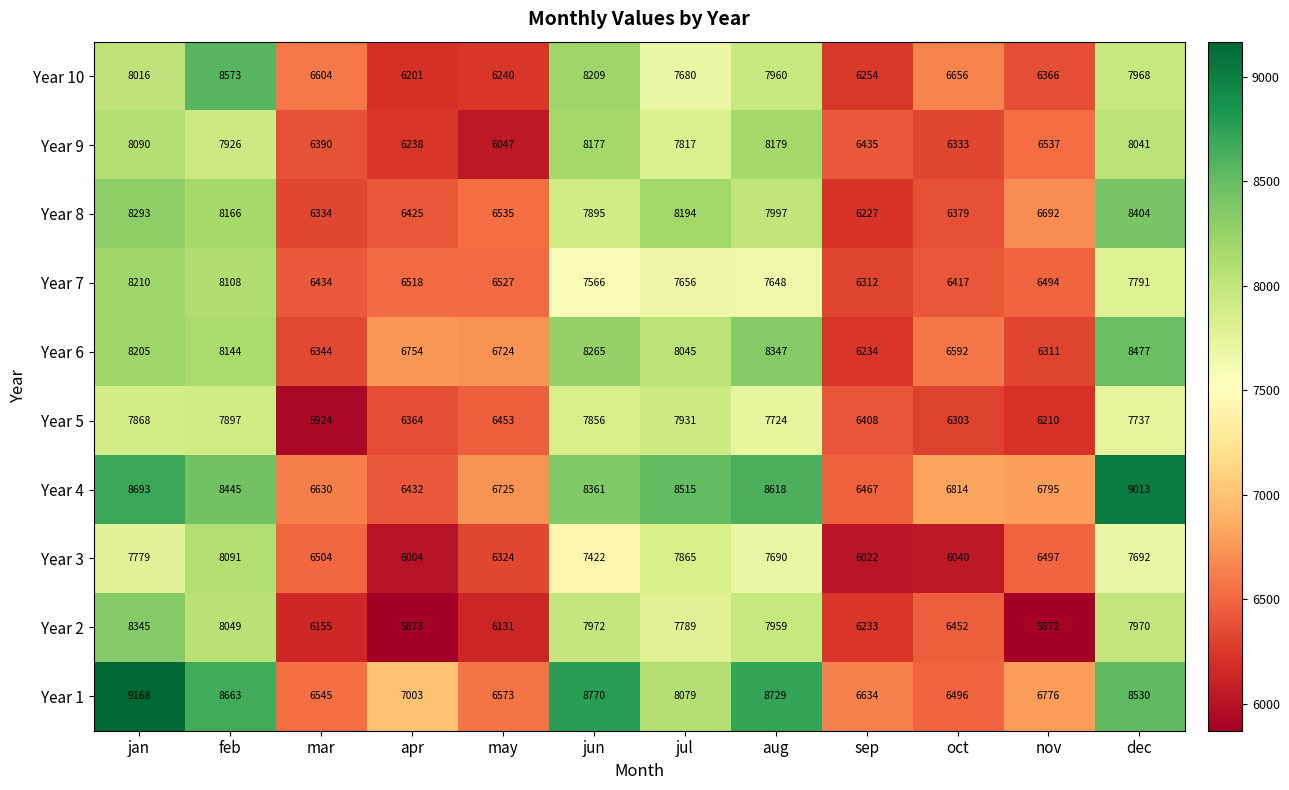

What is the greatest value displayed?

9168